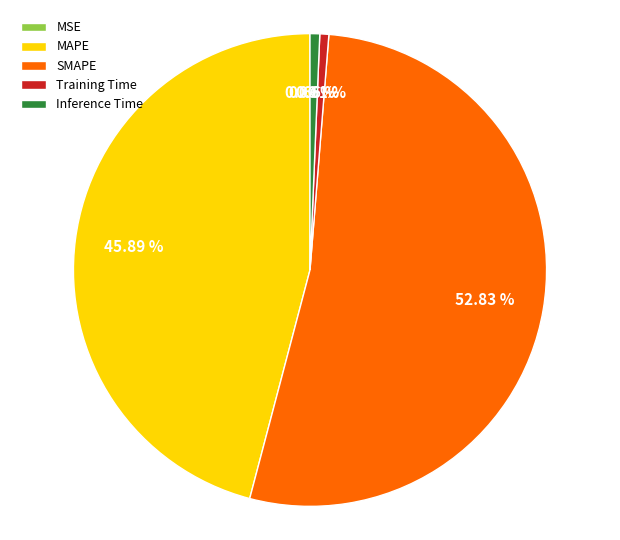

Between MAPE and SMAPE, which is larger?

SMAPE